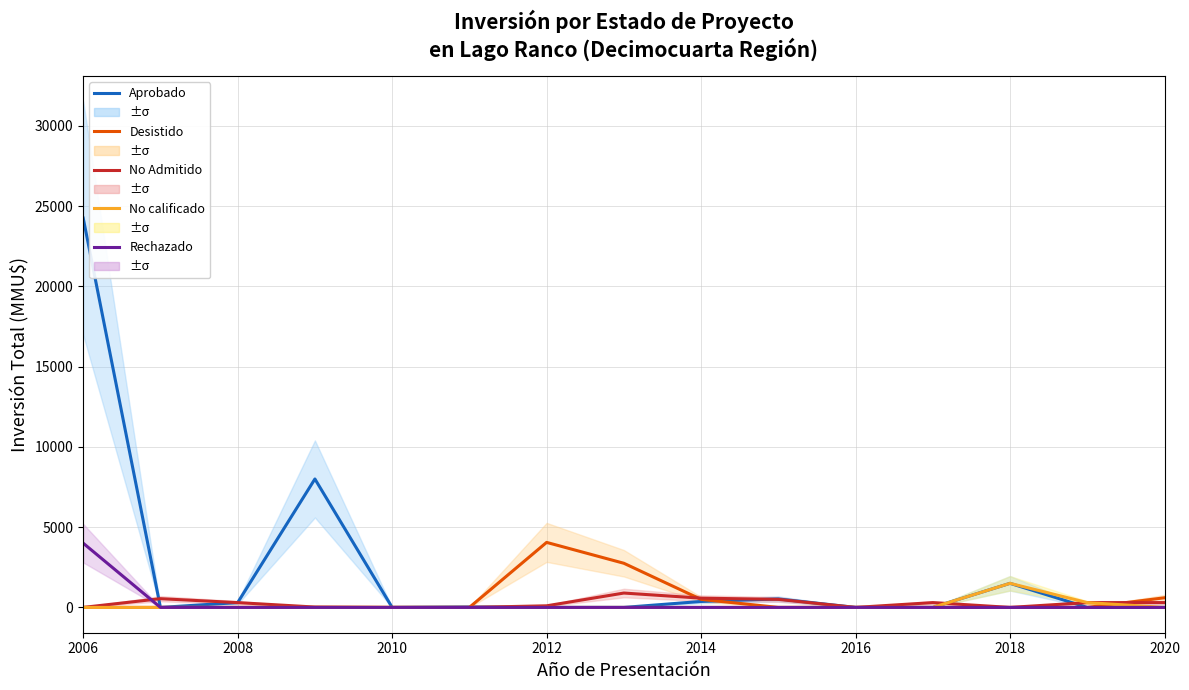

What is the difference between the Aprobado values at 2016 and 2018?

29